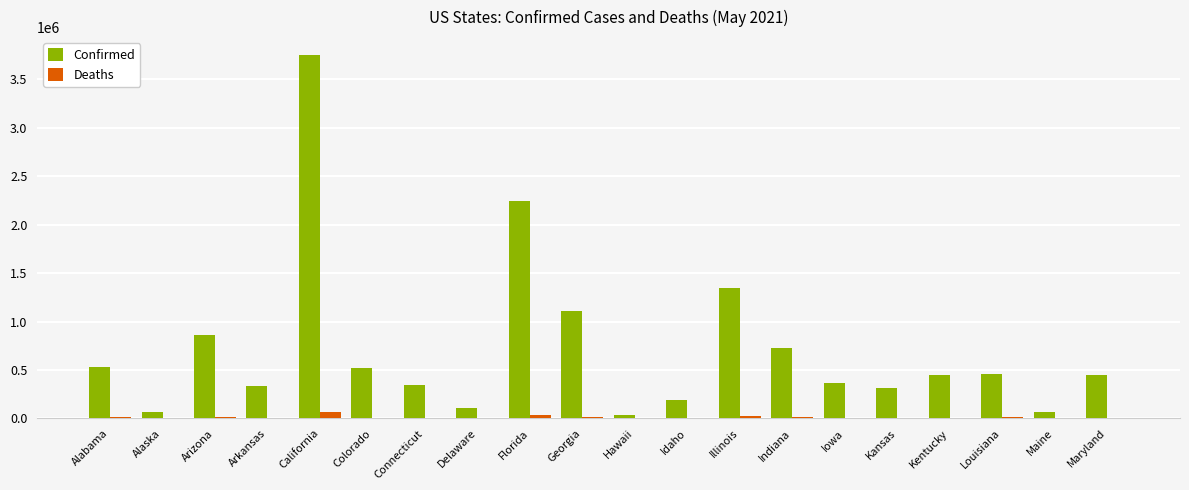

Is the value of Confirmed at Georgia greater than the value of Deaths at Florida?

Yes